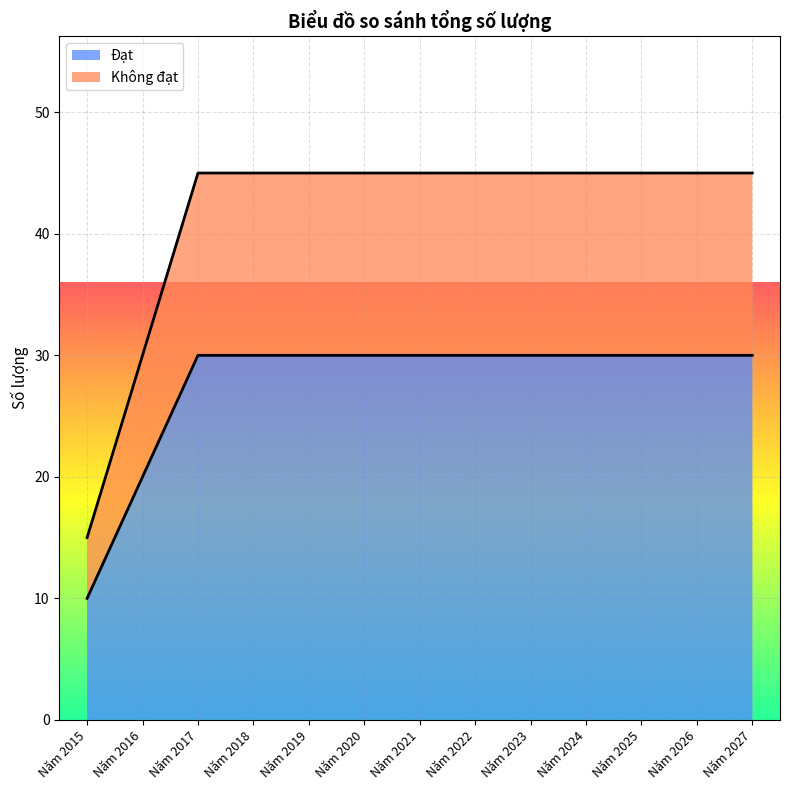

At which category is the sum across all series the highest?

Năm 2017